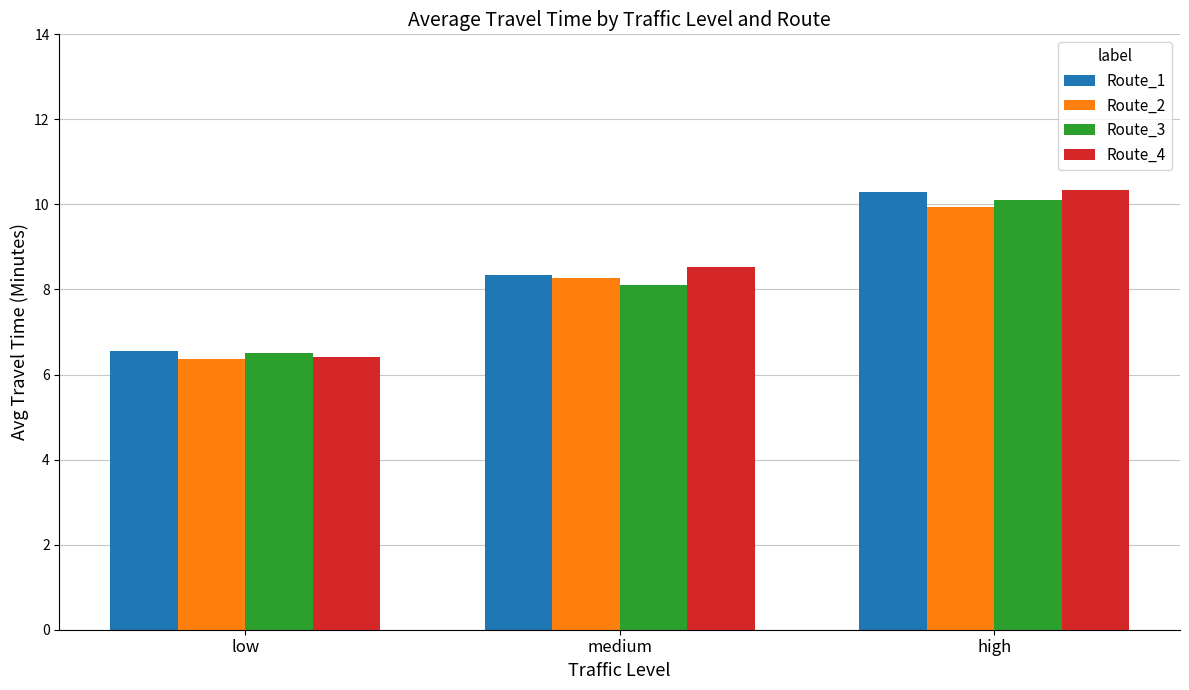

Does the chart contain stacked bars?

No